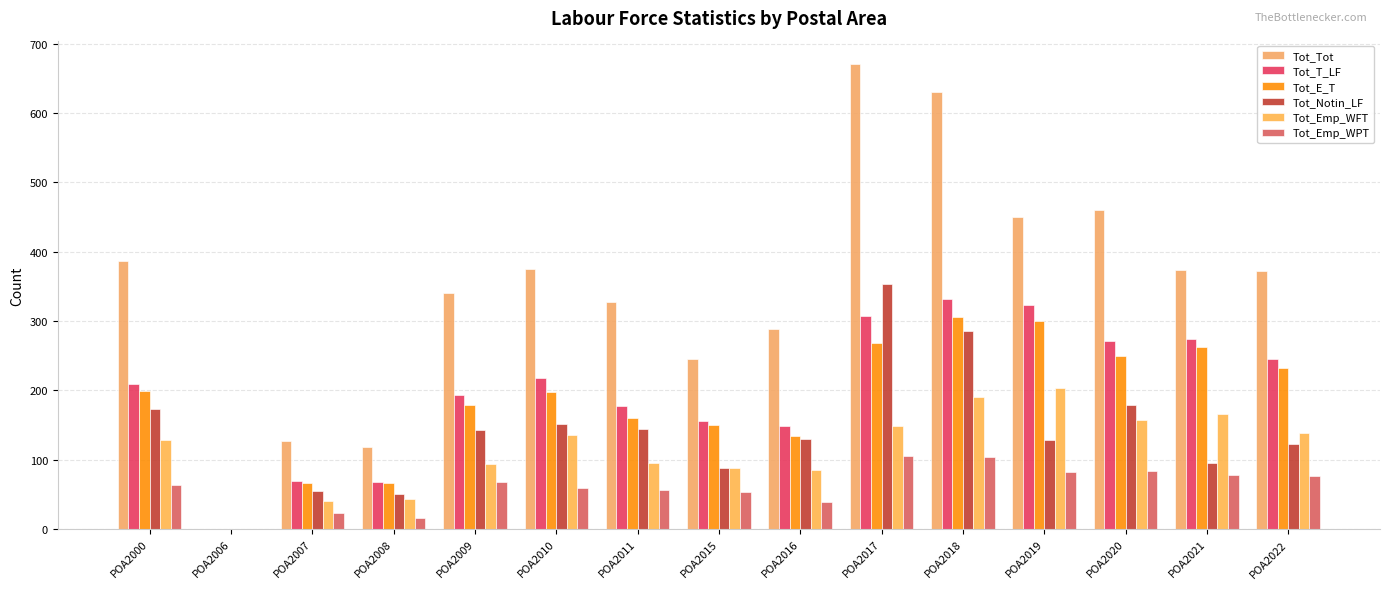

How many groups of bars are there?

15